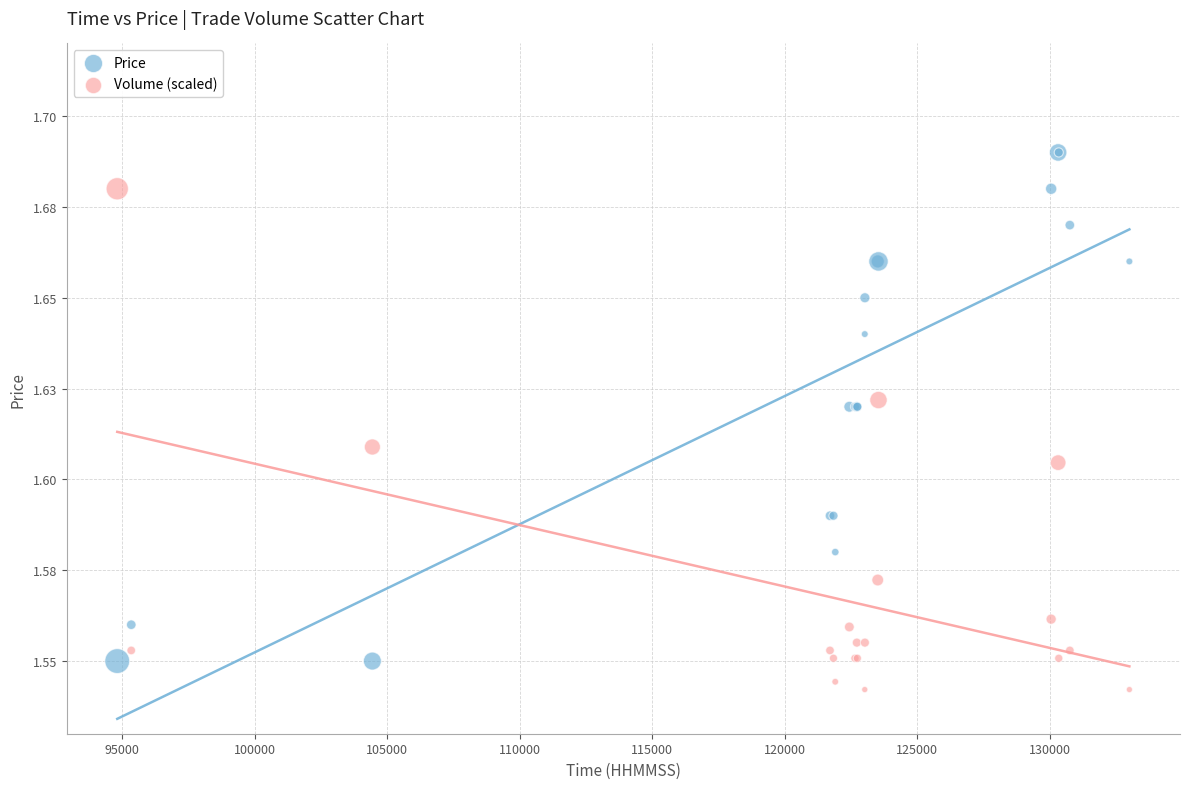

What are all the series names shown in the legend?

Price, Volume (scaled)